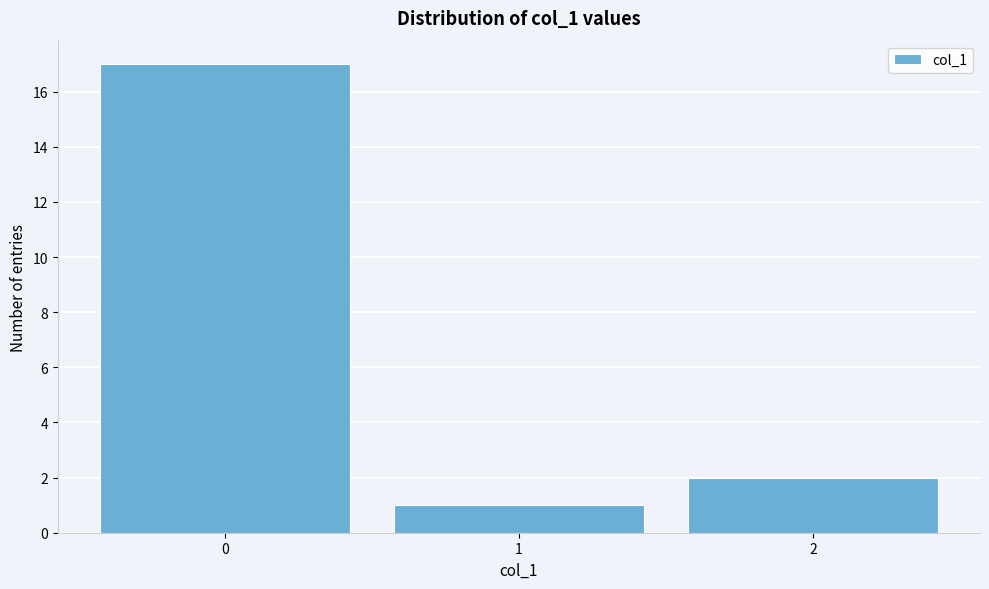

What is the height of the bar covering 0.5 to 1.5 on the x-axis? The values are not printed on the chart, so give them approximately, as read against the axis.

1